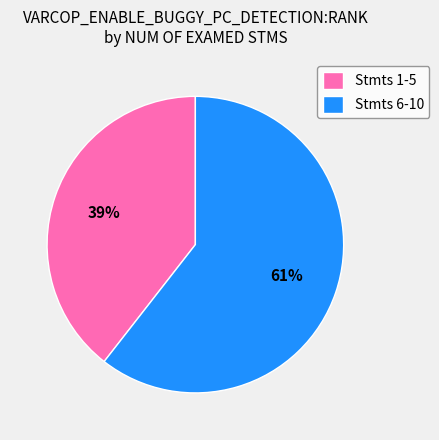

The Stmts 6-10 slice represents 61% of the pie. True or false?

True